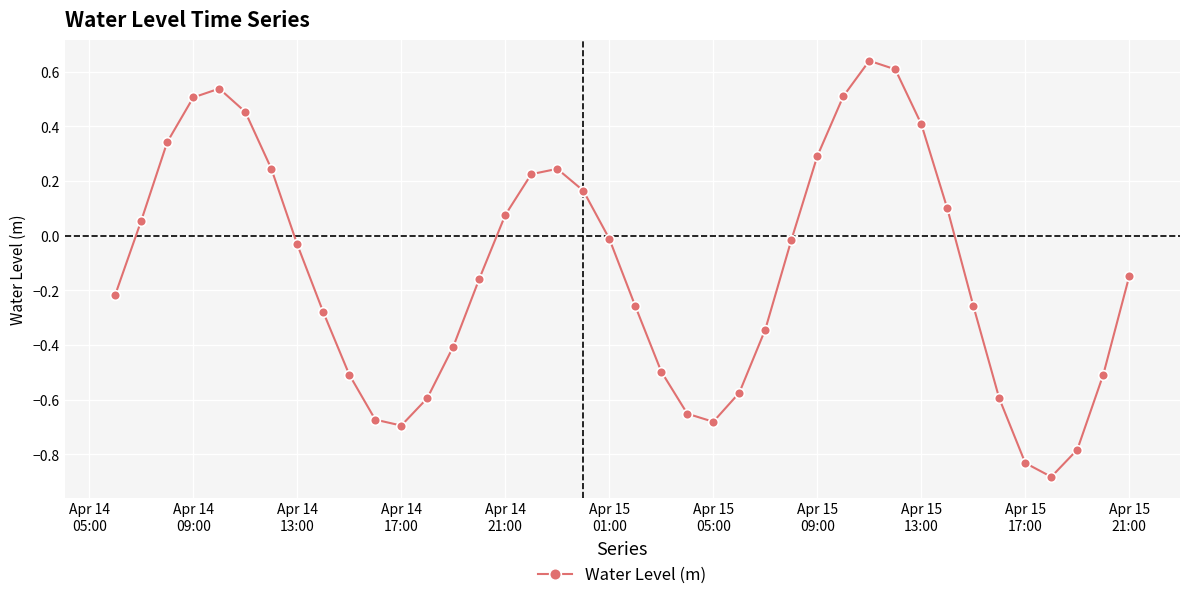

True or false: the data has more than 1 interior local peaks.

True